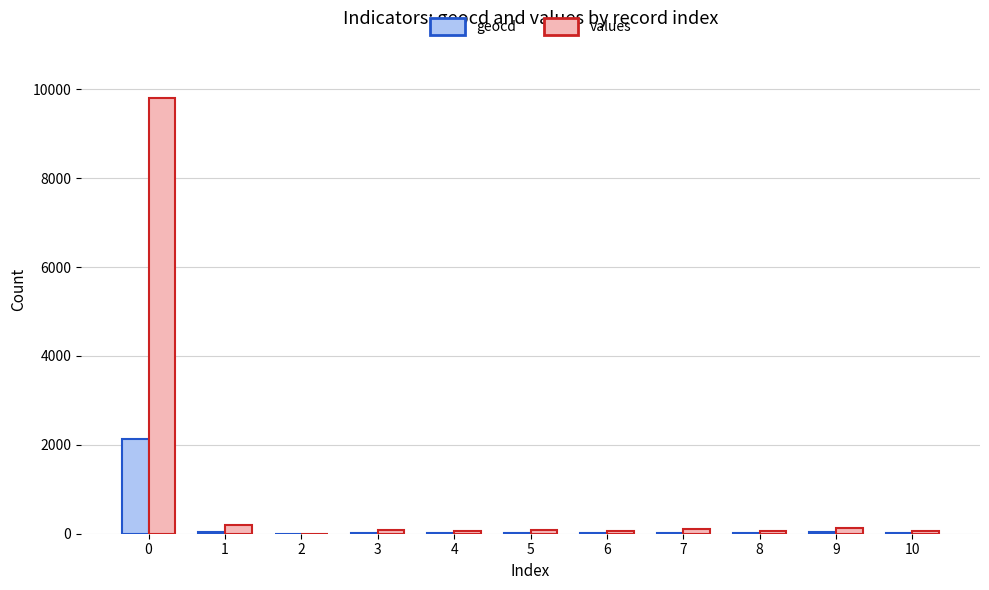

How many values in values are above zero?

10